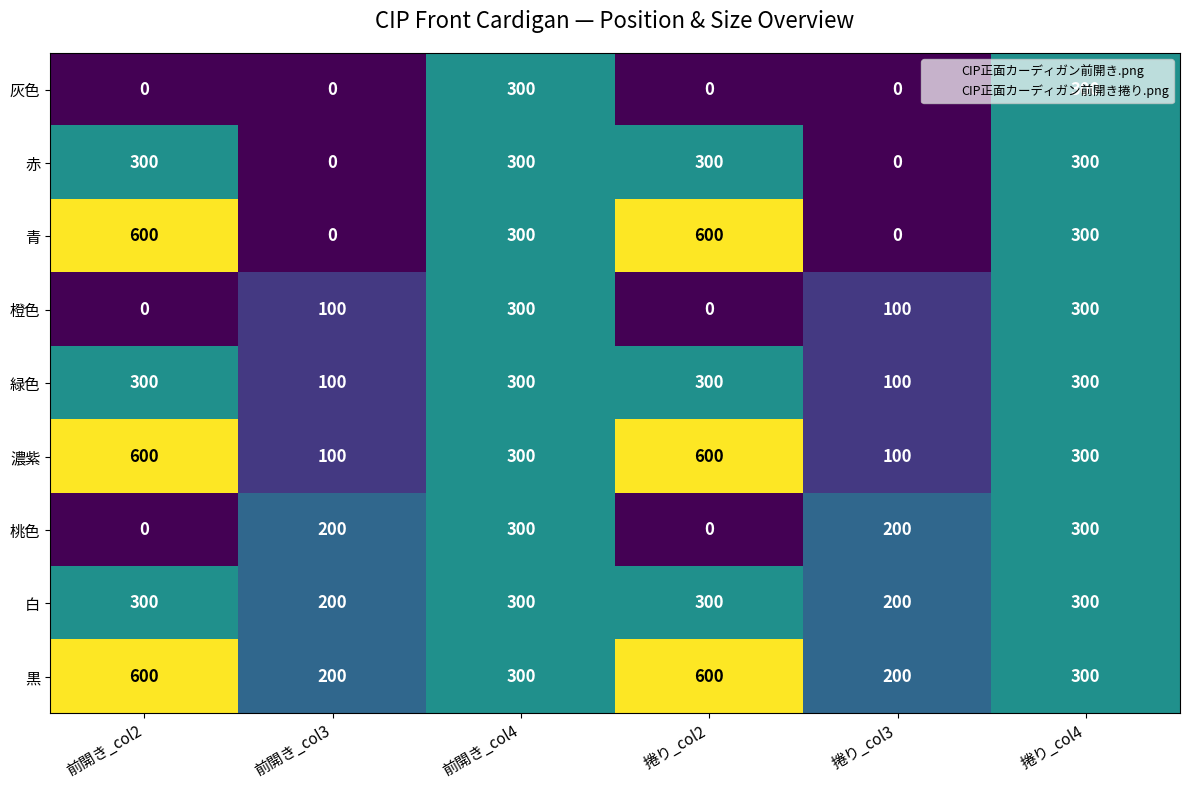

What is the lowest value of the 白 series?

200